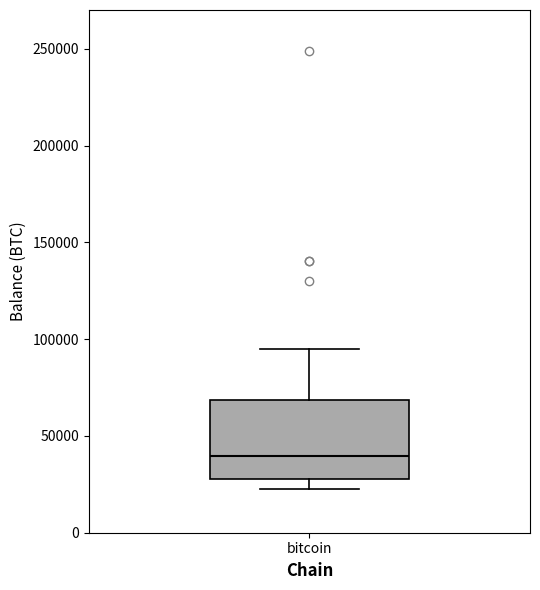

Where does the median line of the box for bitcoin sit on the y-axis? The values are not printed on the chart, so give them approximately, as read against the axis.

40000